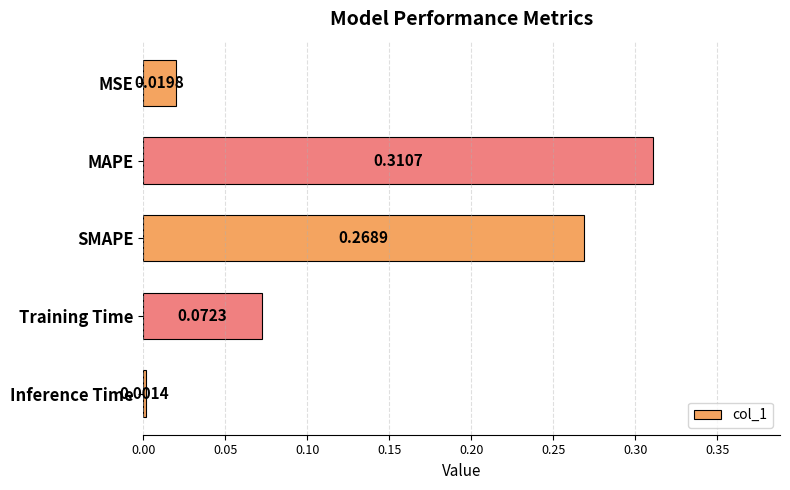

Rank the categories by value from lowest to highest.

Inference Time, MSE, Training Time, SMAPE, MAPE